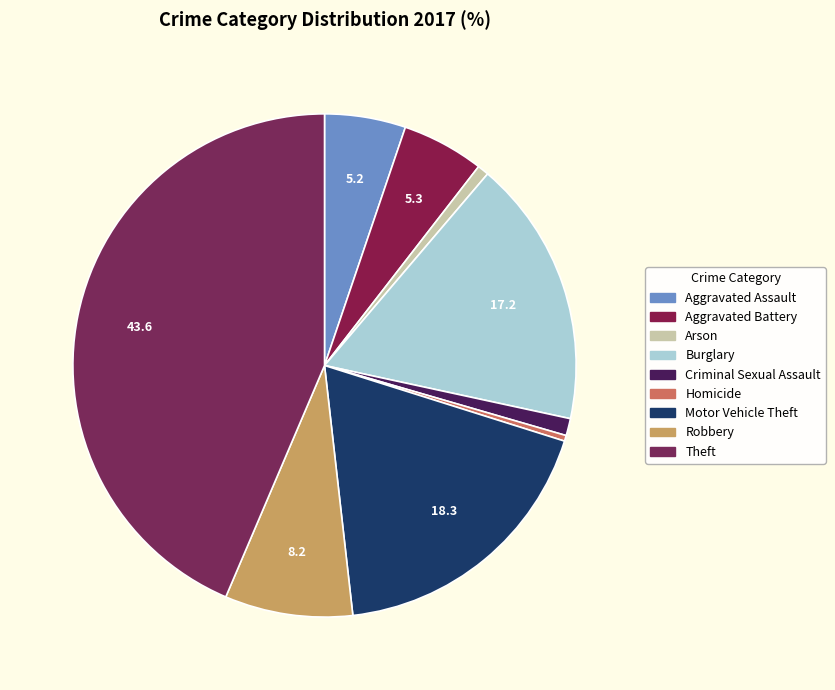

To the nearest percent, what is the average slice percentage?

11%